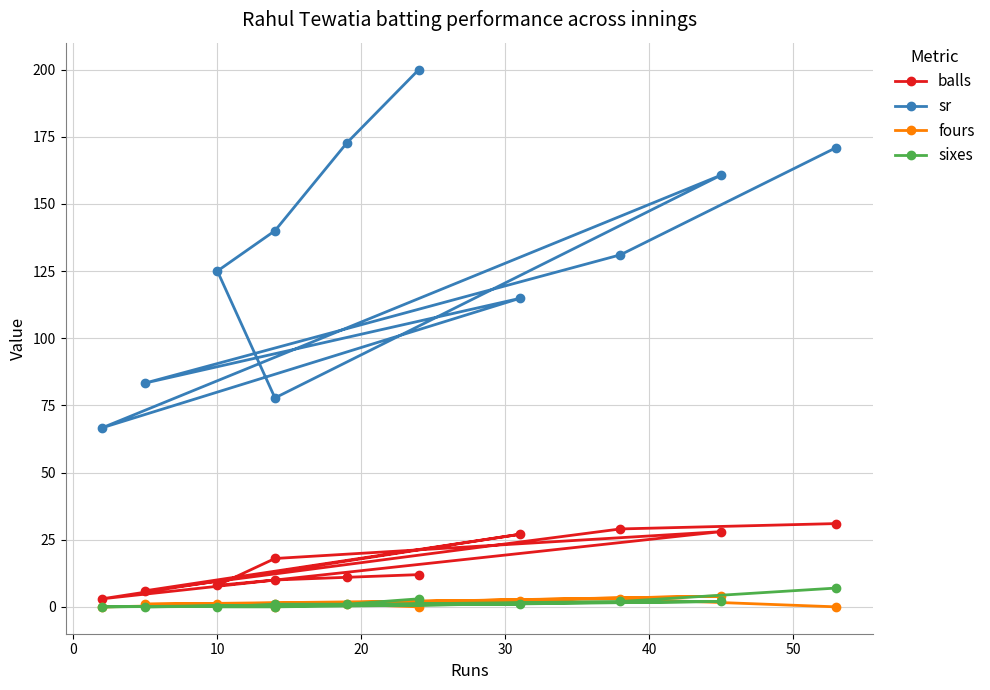

Rank the series at 40 from highest to lowest value.

sr, balls, fours, sixes